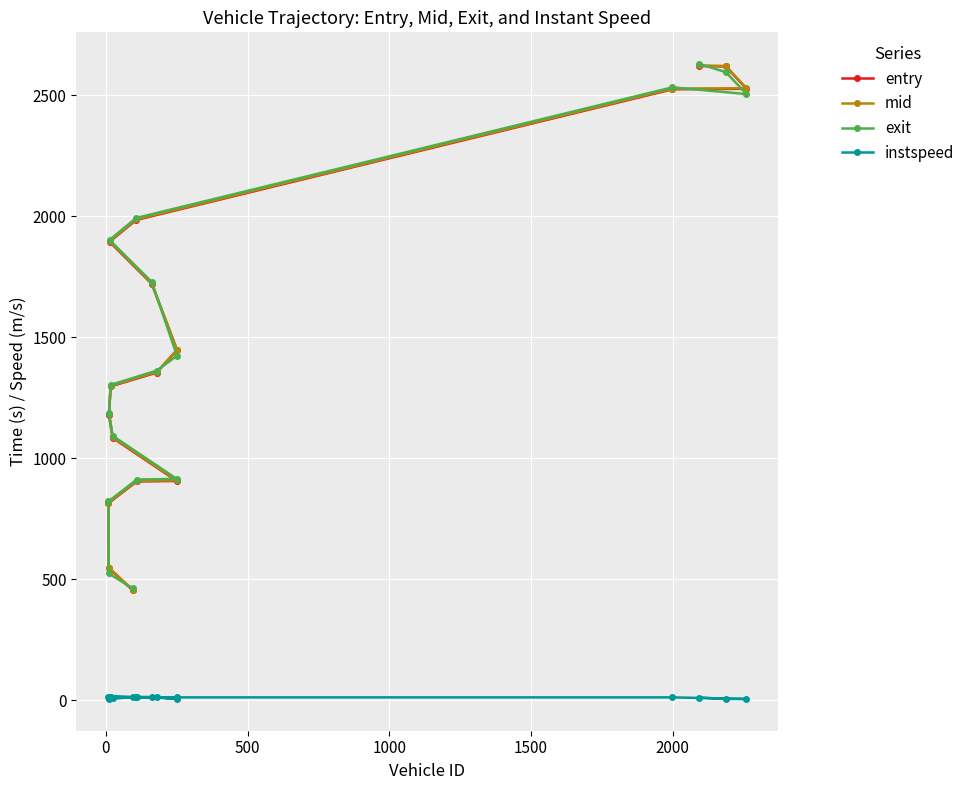

What is the value of the exit point at the 2nd from the left?

523.6